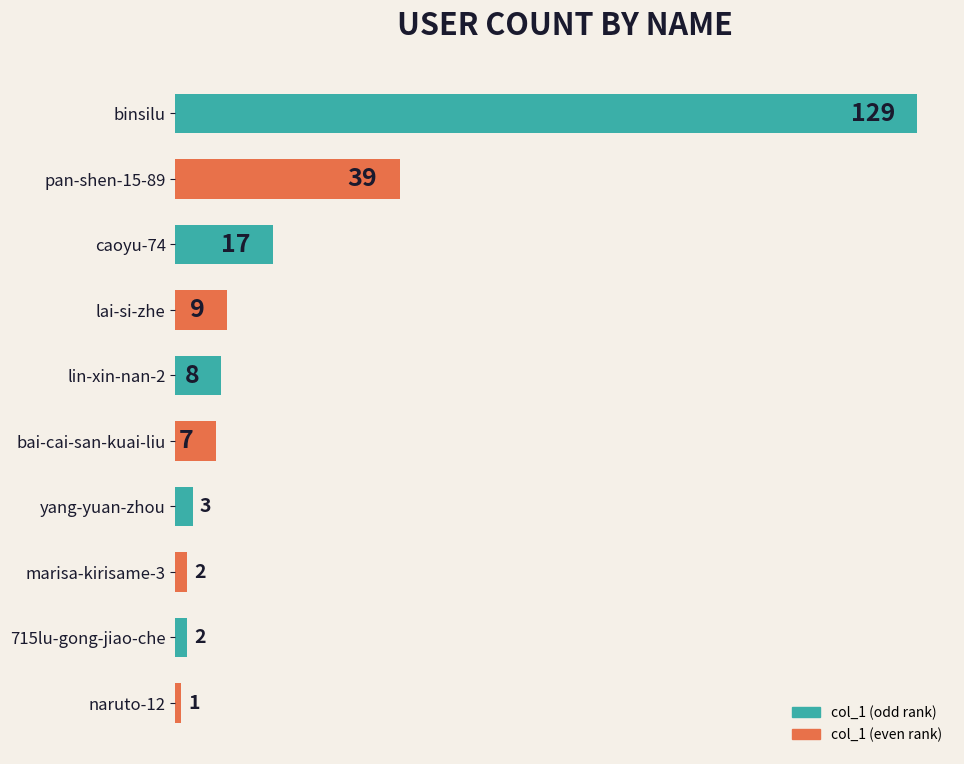

What is the difference between the maximum and minimum values?

128